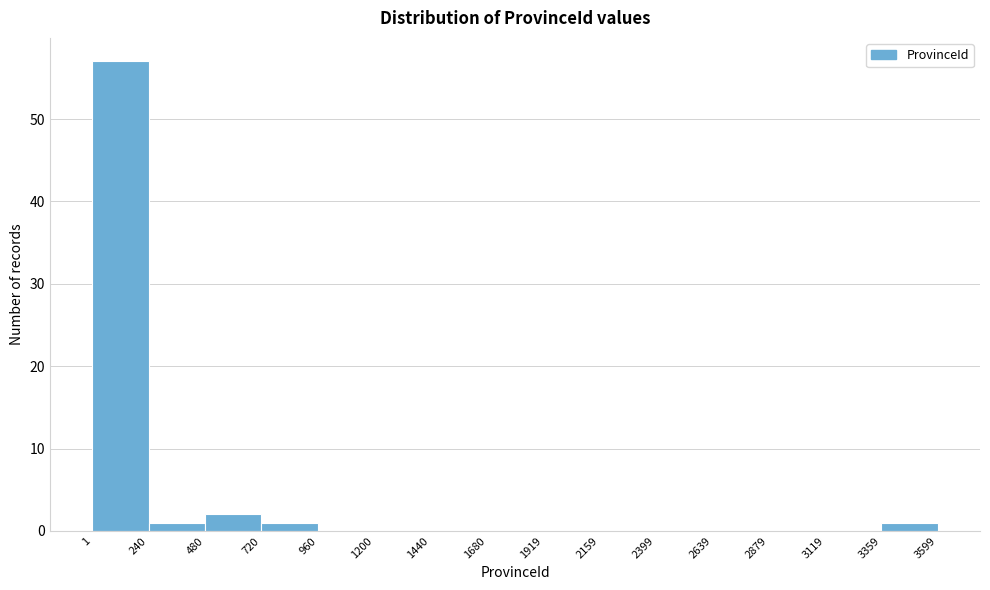

Over which range of the x-axis is the bar tallest?

1 to 240